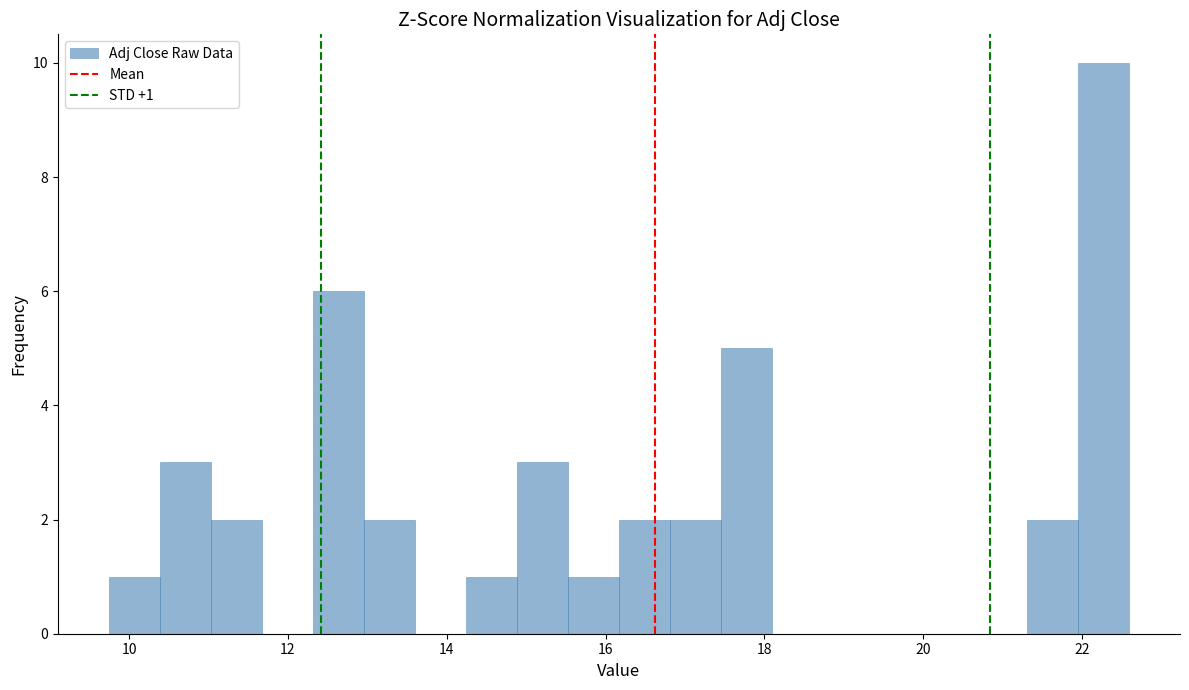

Read against the x-axis, roughly where is the centre of the tallest bar?

22.2